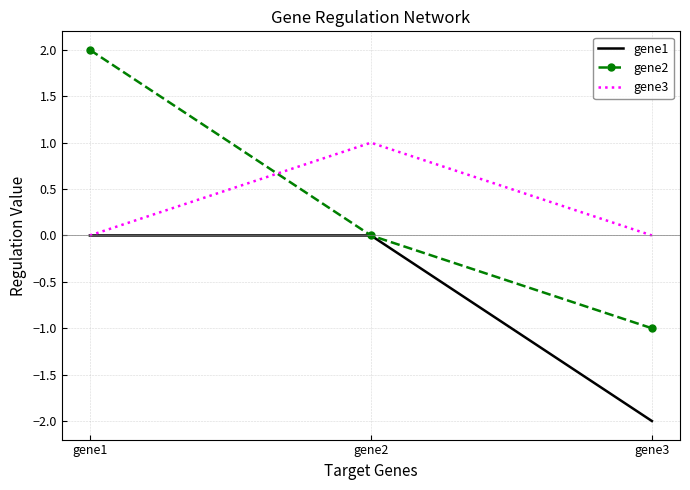

Which label corresponds to the largest value in the chart?

gene1